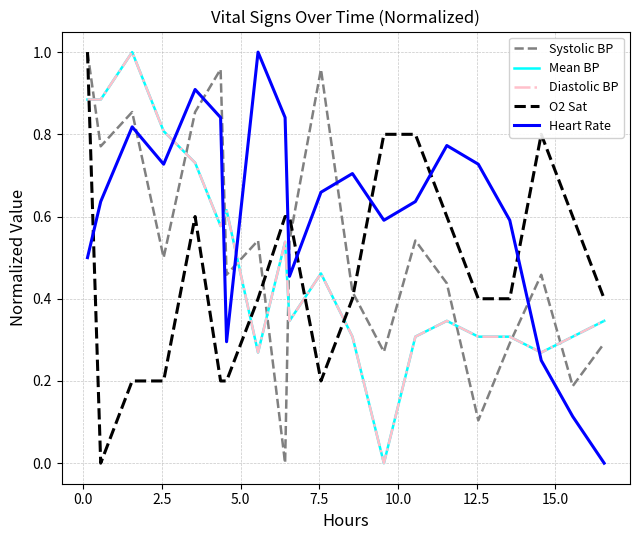

In Heart Rate, how many points are lower than both neighbors (excluding endpoints)?

4